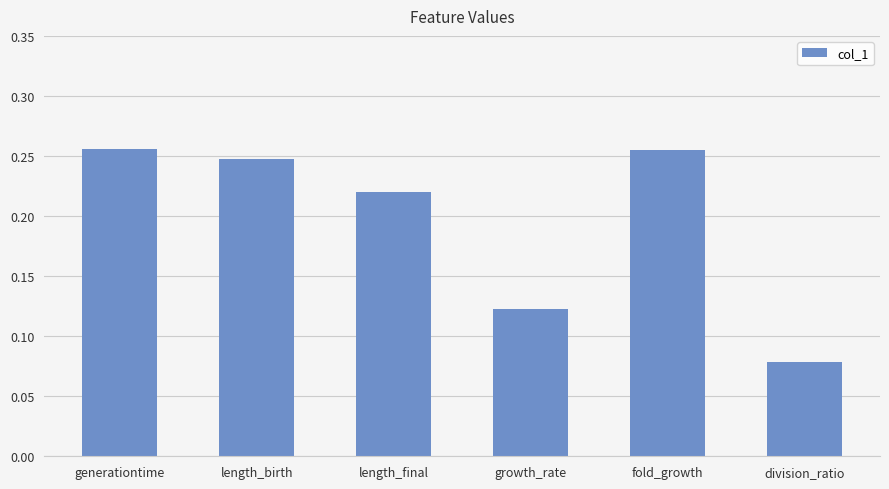

What is the change in value from length_birth to division_ratio?

-0.2